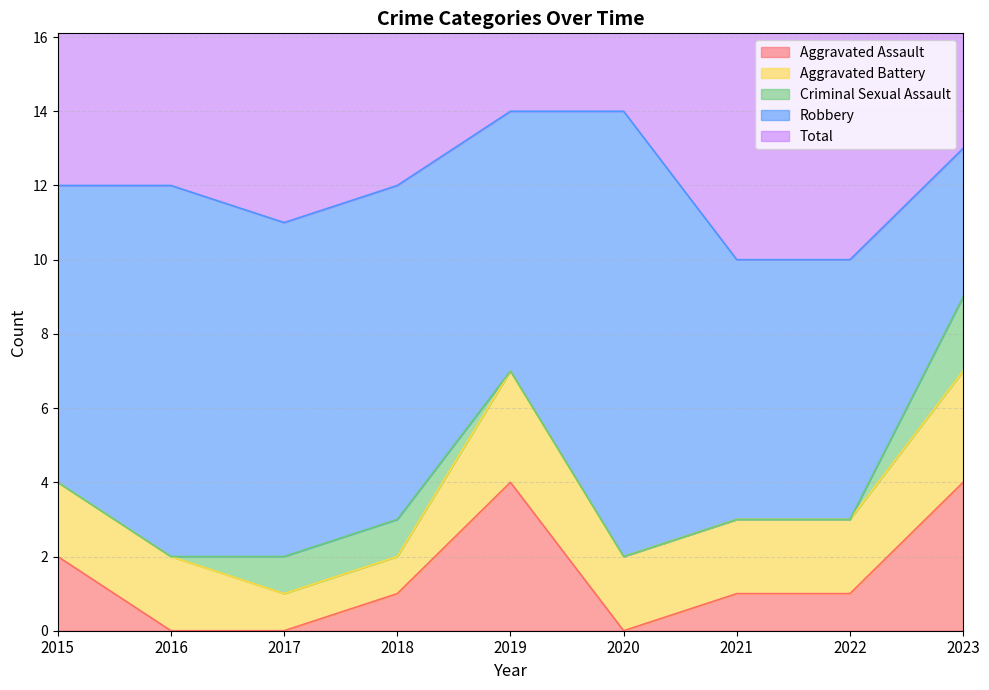

Where is the first local maximum for Aggravated Battery?

2019